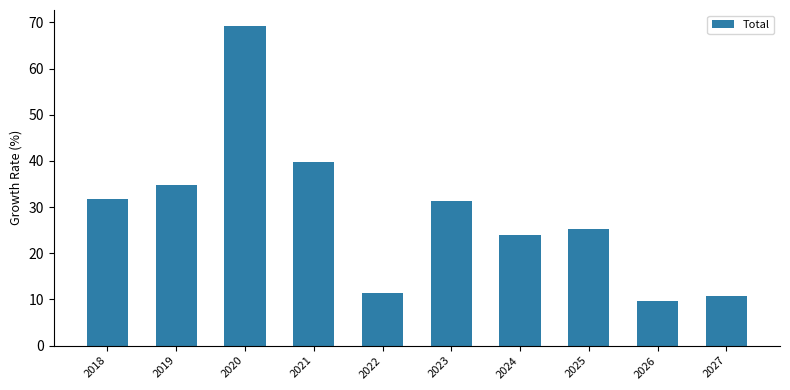

Are the bars grouped side by side (vs. stacked)?

No